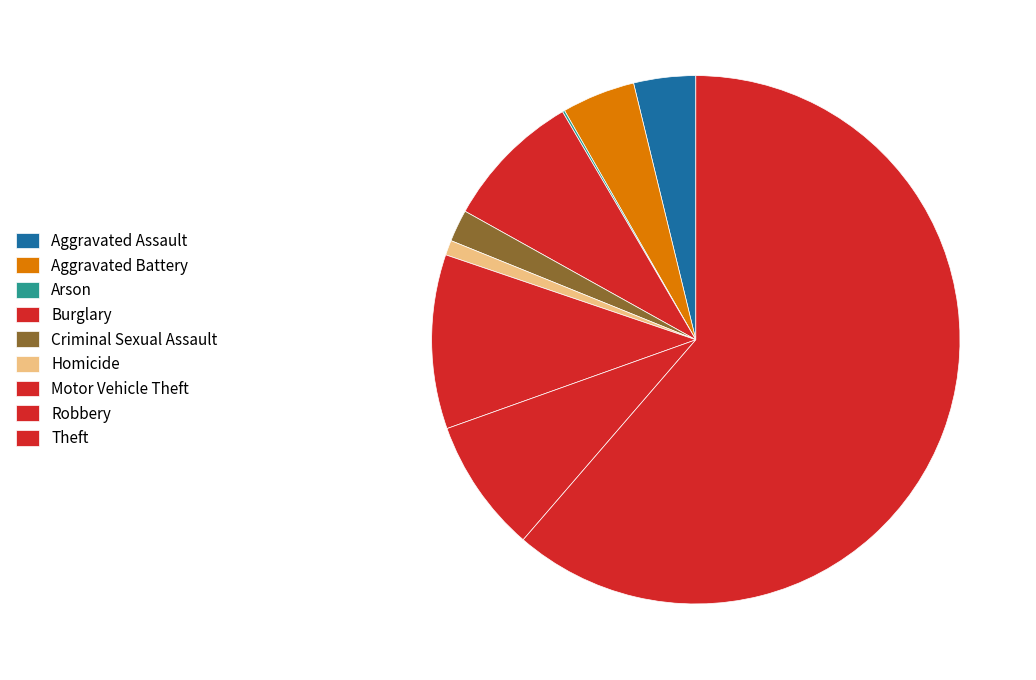

What is the change in value from Aggravated Battery to Robbery?

+53